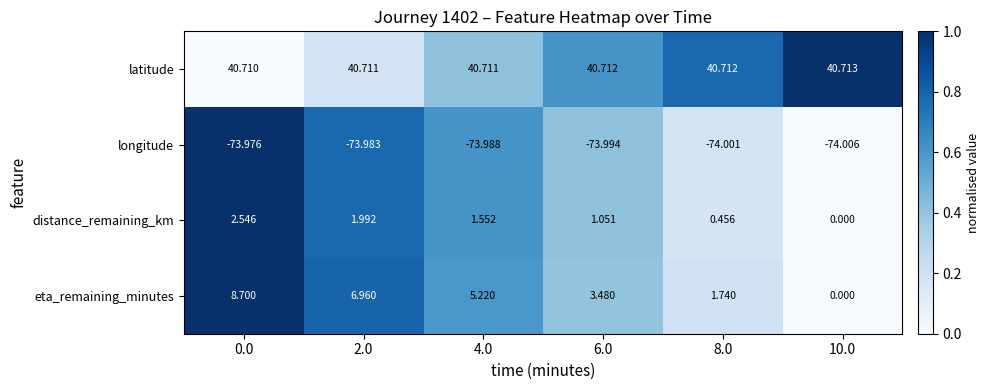

Which label corresponds to the largest value in the chart?

10.0